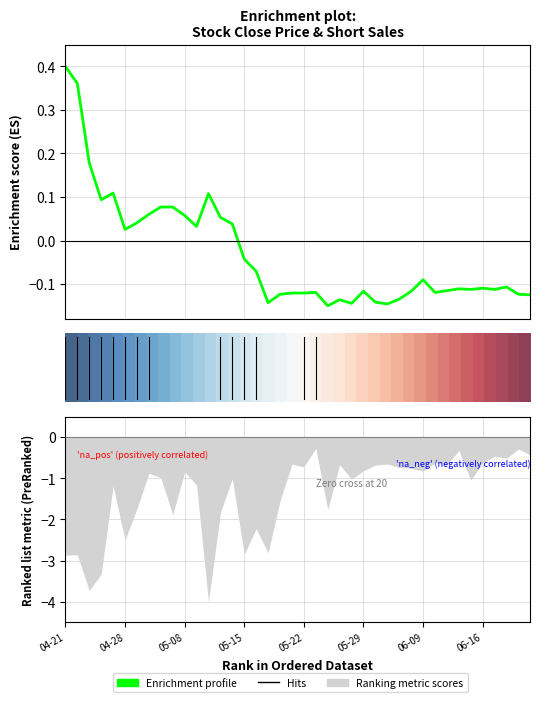

How many data points in Enrichment profile are less than 0?

25